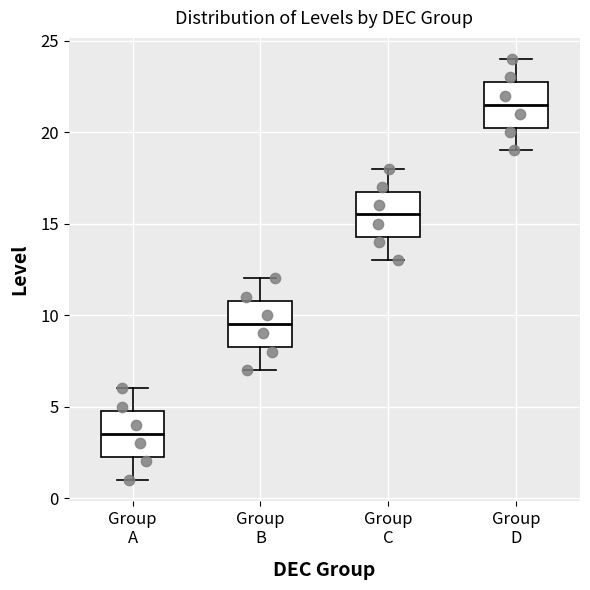

Where is the lower edge of the box for Group A on the y-axis? The values are not printed on the chart, so give them approximately, as read against the axis.

2.5